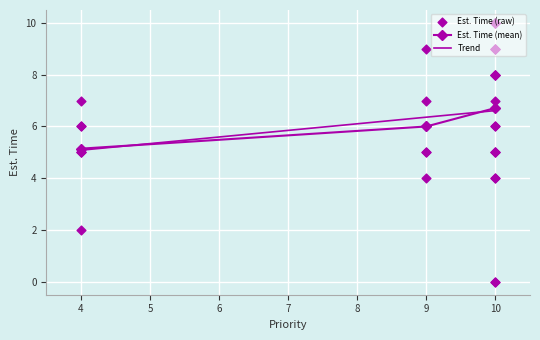

What is the minimum value for Est. Time (mean)?

5.1